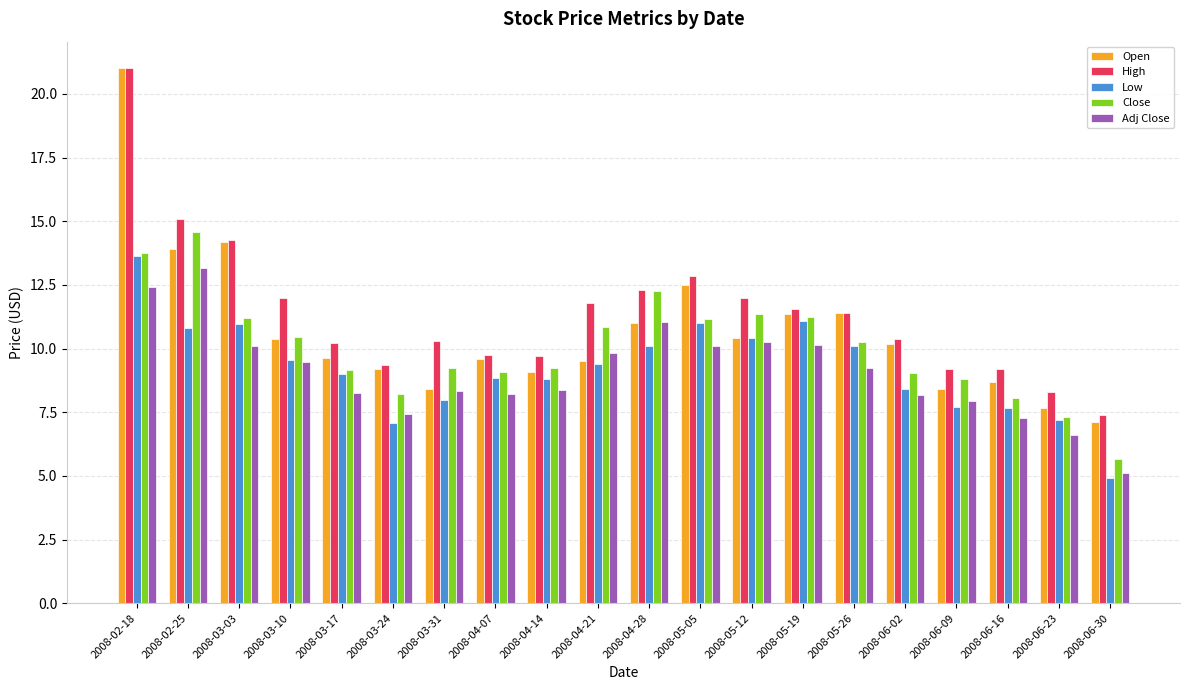

What is the average value of the Adj Close series?

9.1